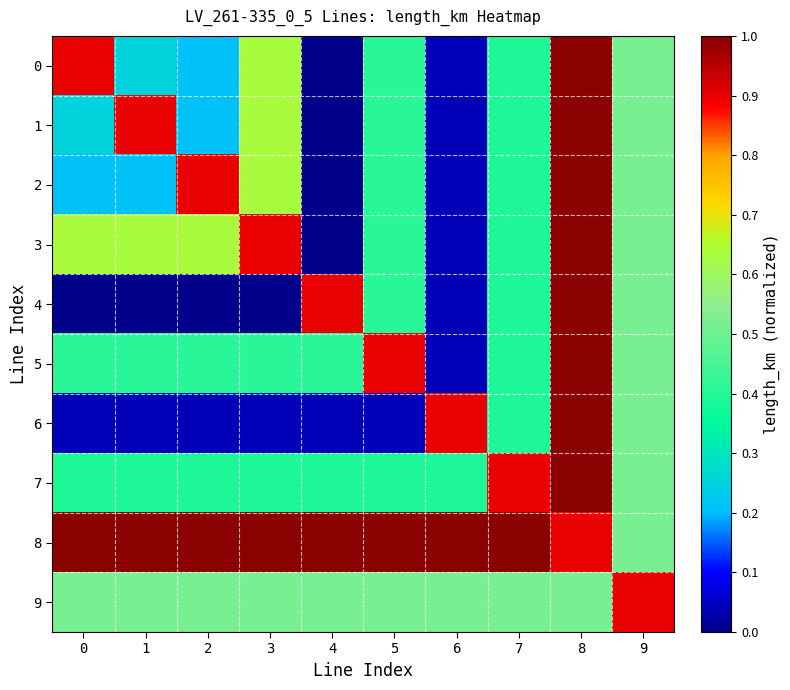

Between 7 and 4, which is larger?

7